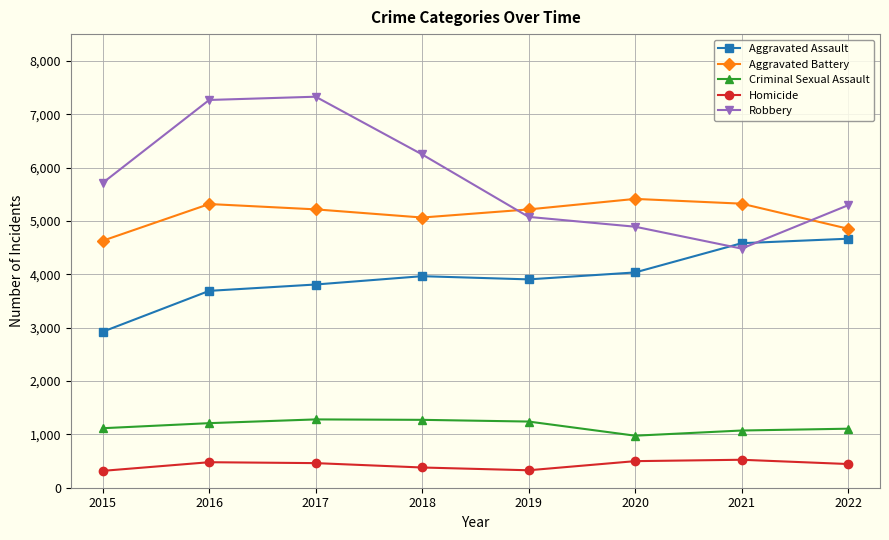

What is the value of the Aggravated Battery point at the 2nd from the left?

5316